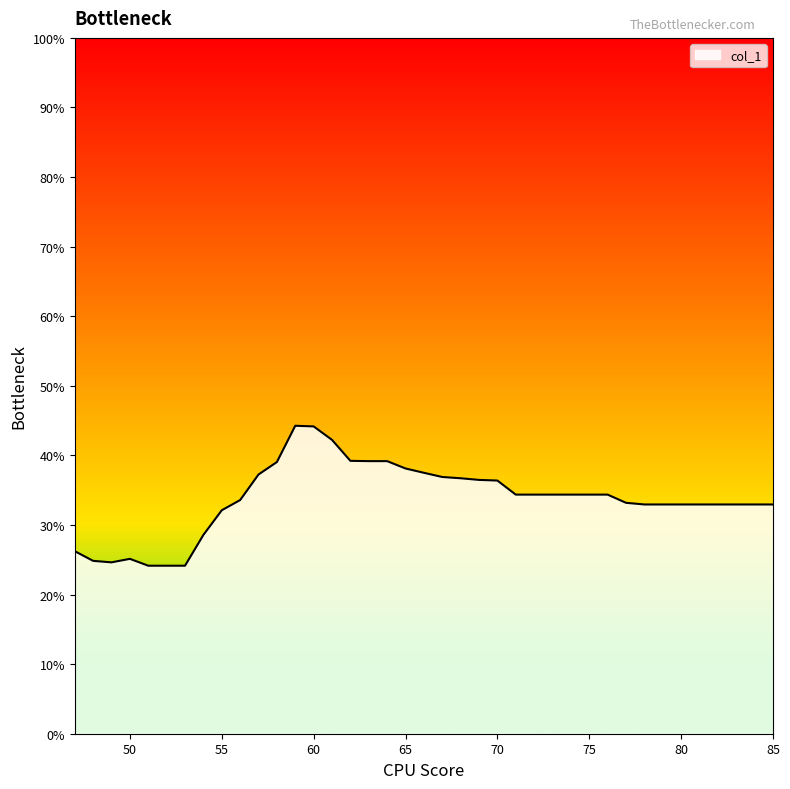

What is the smallest value displayed?

24.1